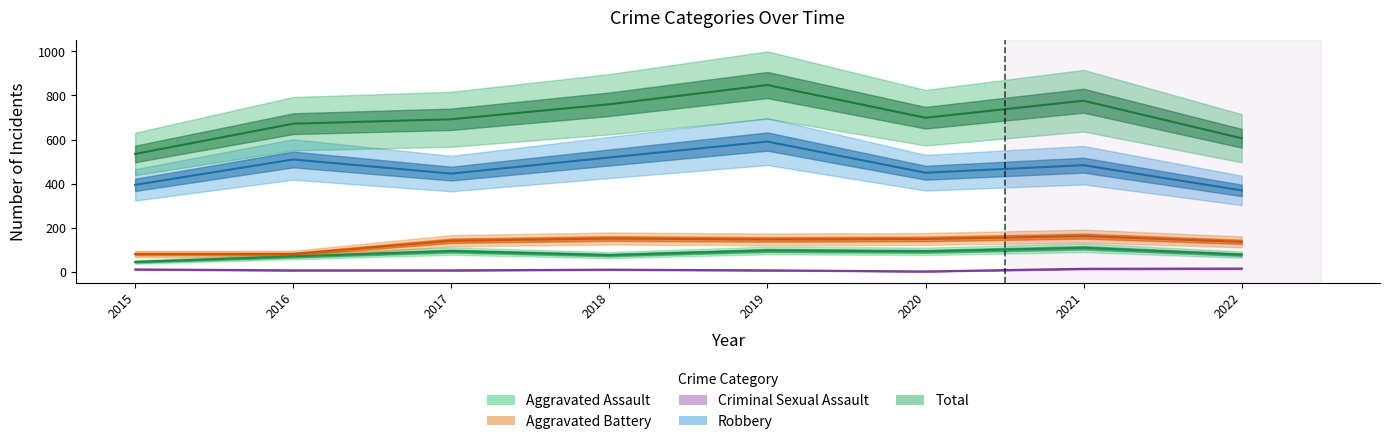

What is the average value of the Total series?

698